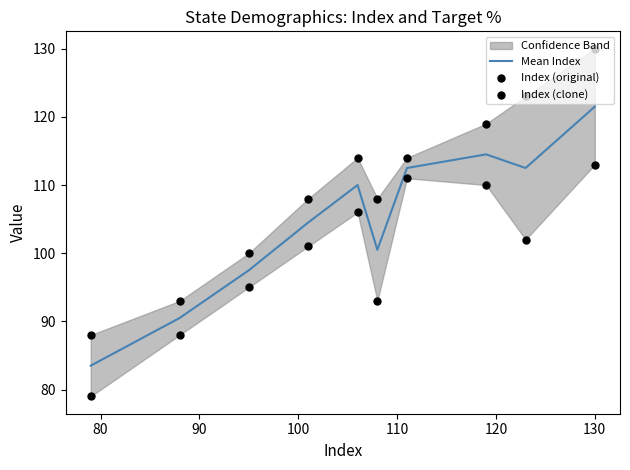

Which series contains the lowest Y value?

Index (original)